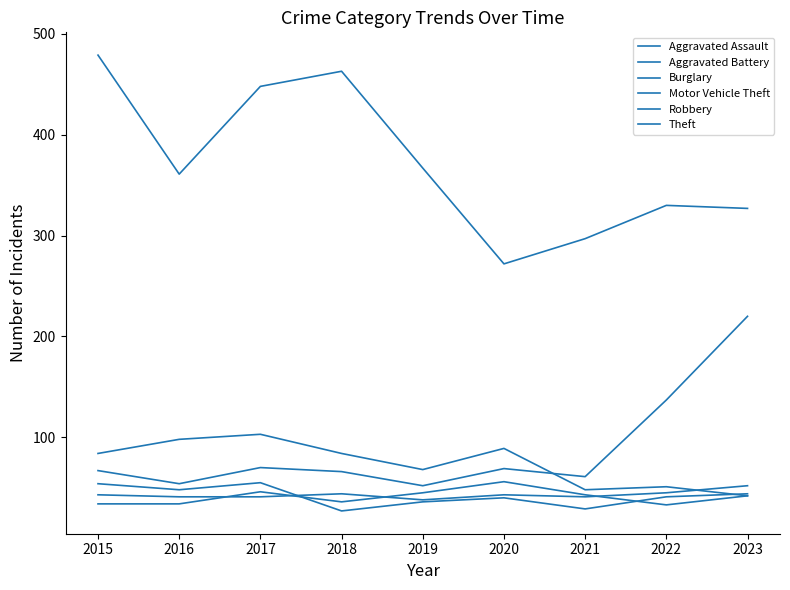

What is the smallest value displayed?

27